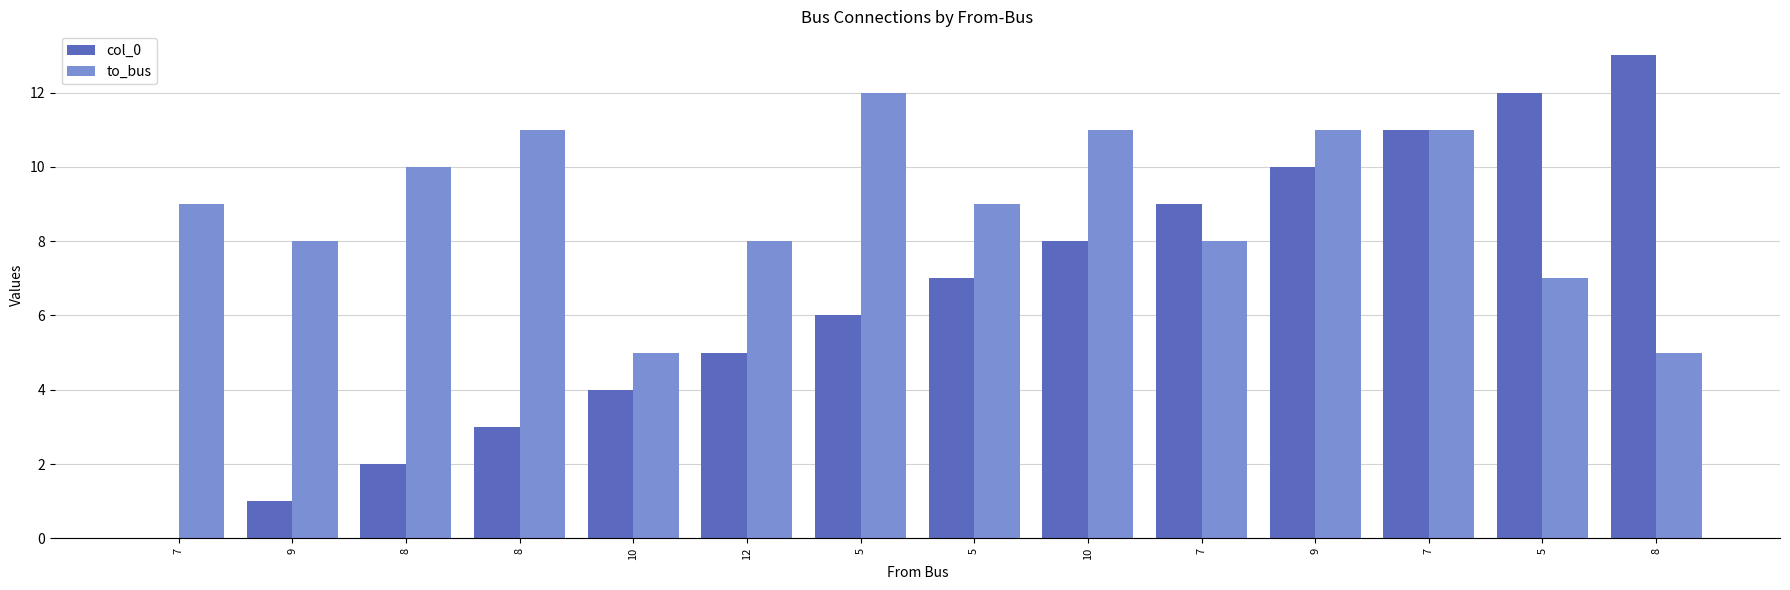

Between 7 and 7, which series saw the biggest shift?

col_0